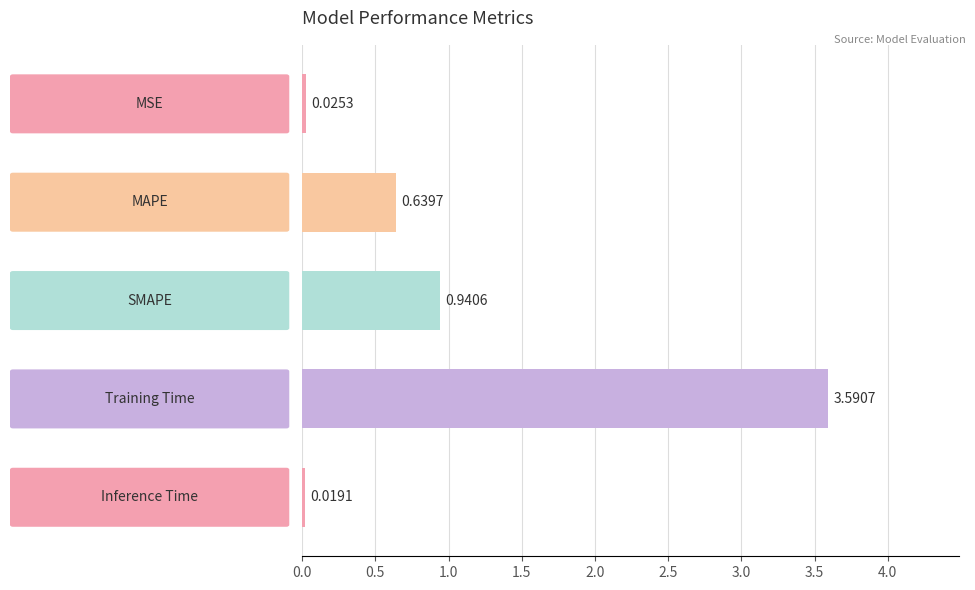

What is the sum of all values?

5.2